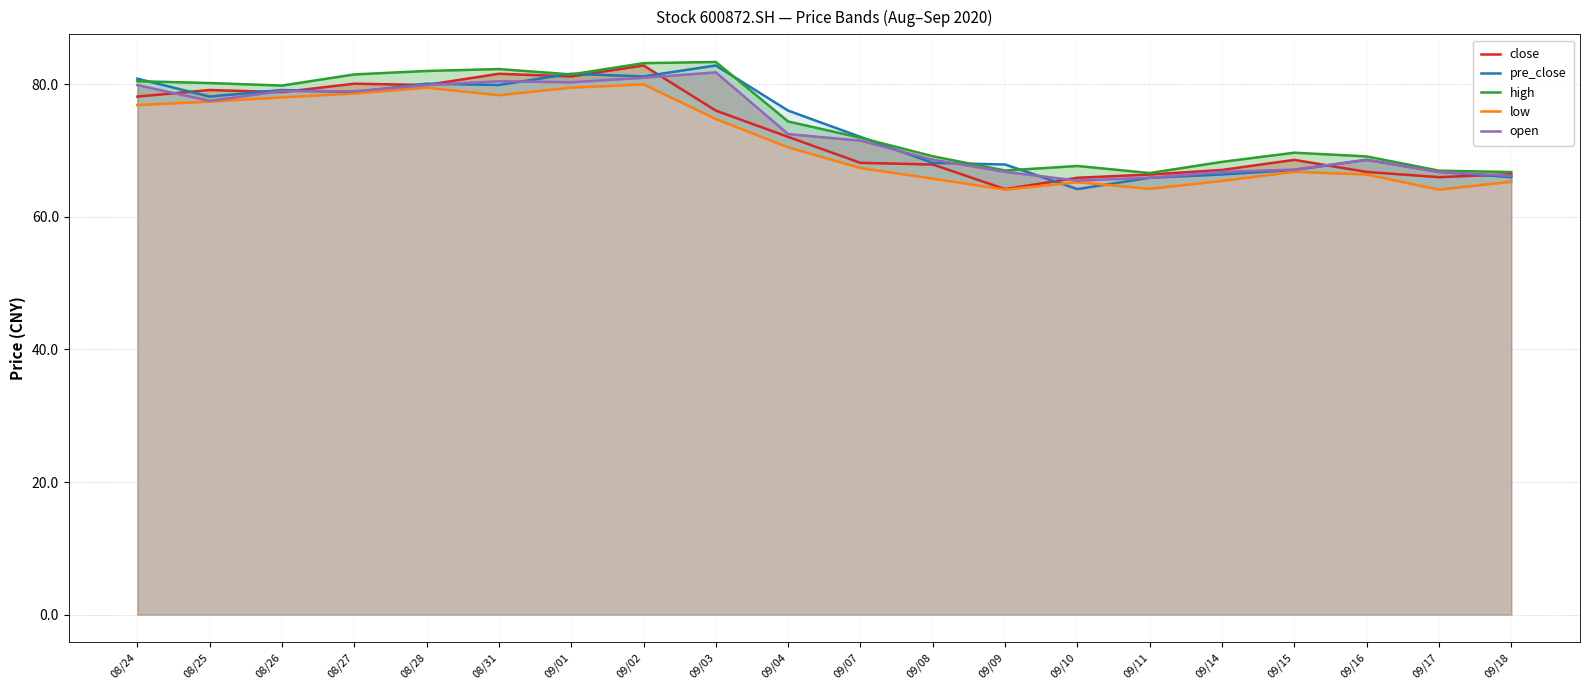

True or false: low and close cross at least once.

False